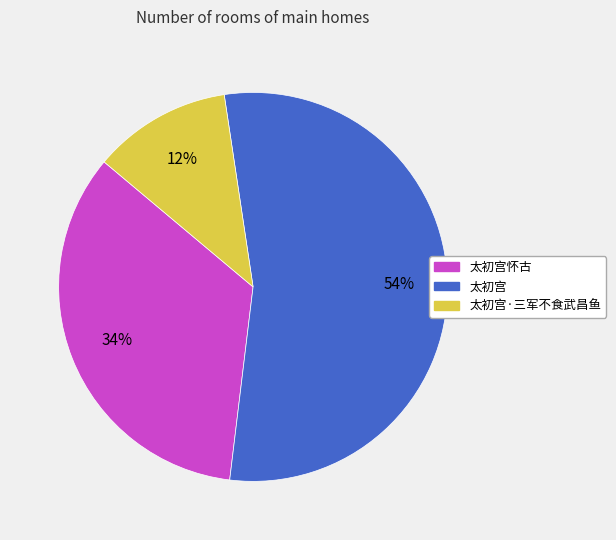

Is there any slice that represents more than half of the pie?

Yes